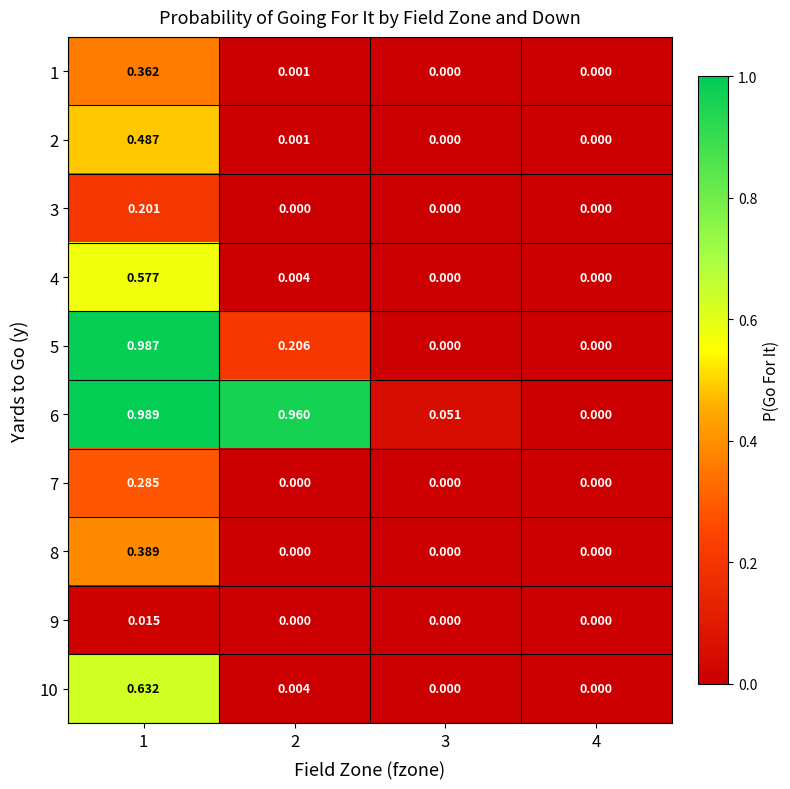

Count the number of categories in the chart.

4